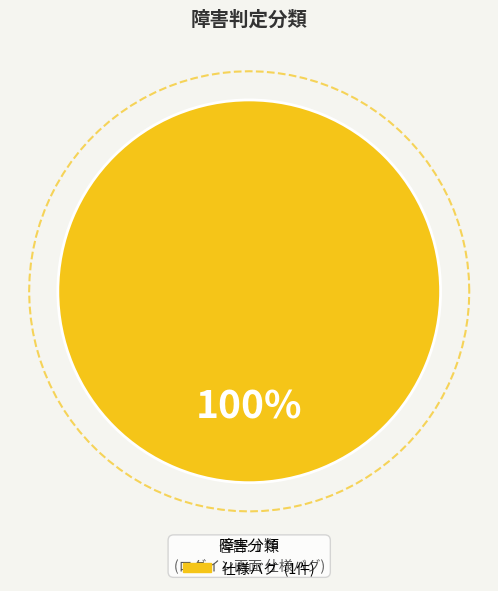

Is it true that アプリバグ is 0% of the pie?

True